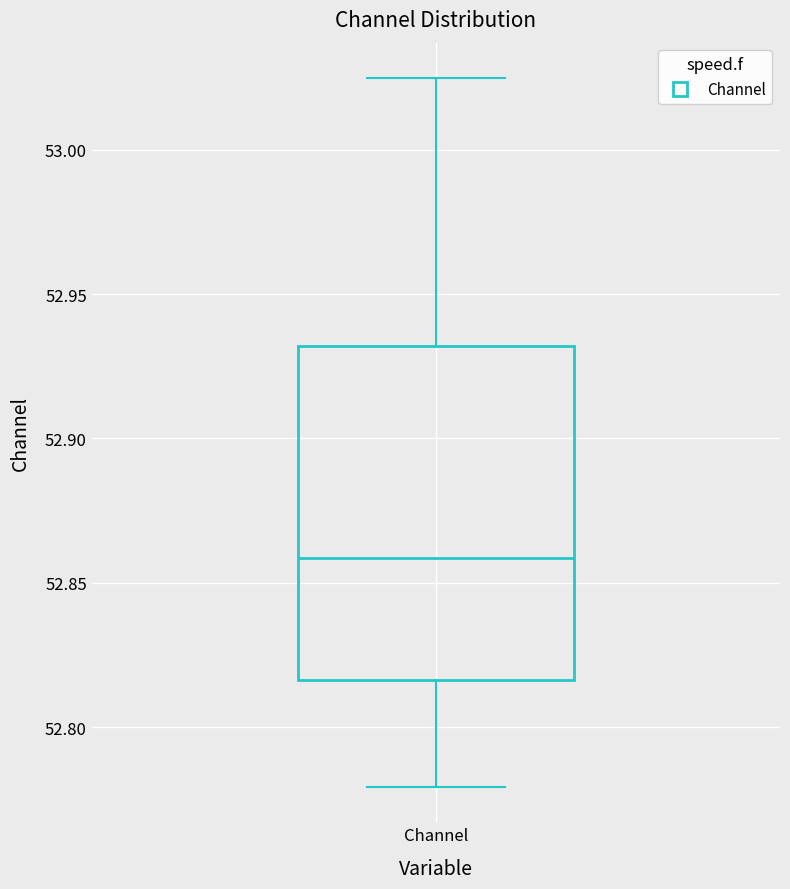

Where does the median line of the box for Channel sit on the y-axis? The values are not printed on the chart, so give them approximately, as read against the axis.

52.860